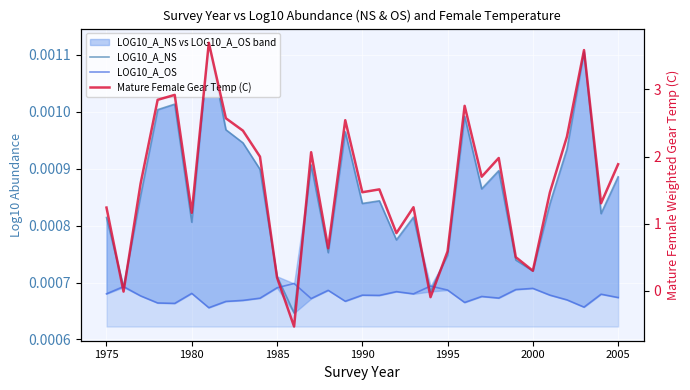

Reading left to right, extract all data points from this chart.

LOG10_A_NS: 0.0	0.0	0.0	0.0	0.0	0.0	0.0	0.0	0.0	0.0	0.0	0.0	0.0	0.0	0.0	0.0	0.0	0.0	0.0	0.0	0.0	0.0	0.0	0.0	0.0	0.0	0.0	0.0	0.0	0.0	0.0
LOG10_A_OS: 0.0	0.0	0.0	0.0	0.0	0.0	0.0	0.0	0.0	0.0	0.0	0.0	0.0	0.0	0.0	0.0	0.0	0.0	0.0	0.0	0.0	0.0	0.0	0.0	0.0	0.0	0.0	0.0	0.0	0.0	0.0
Mature Female Gear Temp (C): 1.2	-0.0	1.6	2.8	2.9	1.2	3.7	2.6	2.4	2.0	0.2	-0.5	2.1	0.6	2.5	1.5	1.5	0.9	1.2	-0.1	0.6	2.8	1.7	2.0	0.5	0.3	1.5	2.3	3.6	1.3	1.9